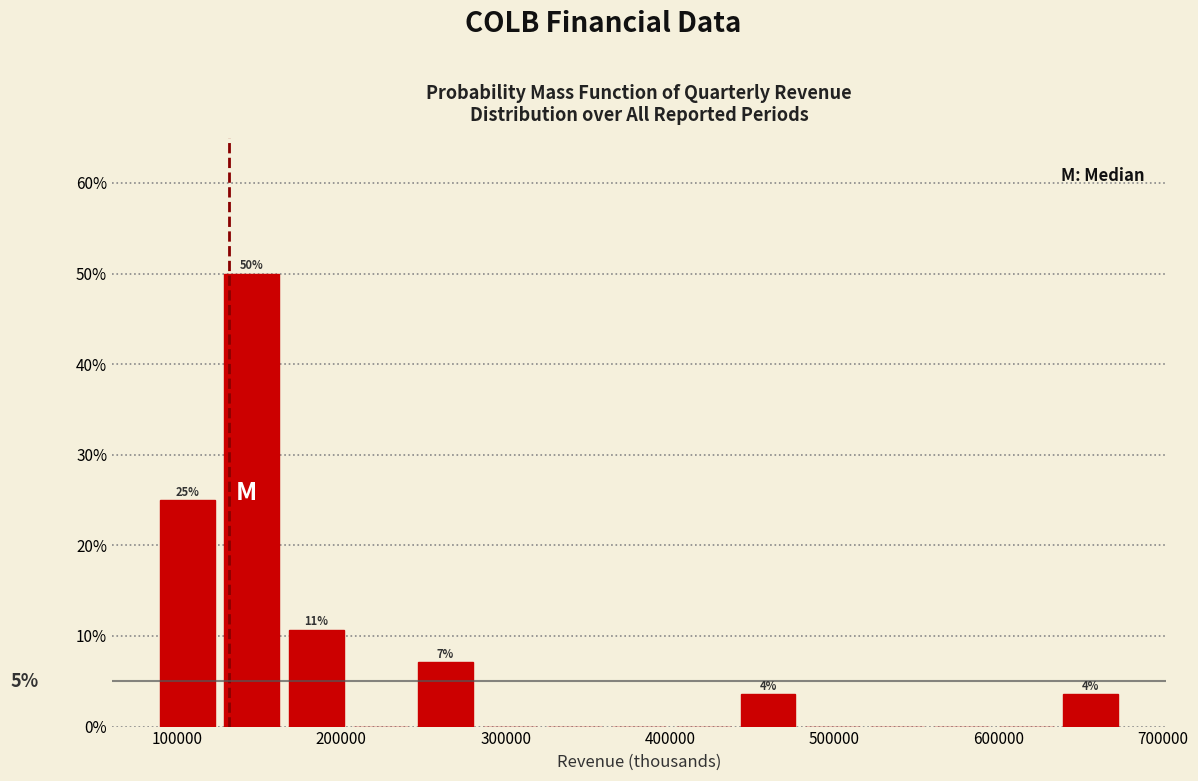

Read against the x-axis, roughly where is the centre of the tallest bar?

150000